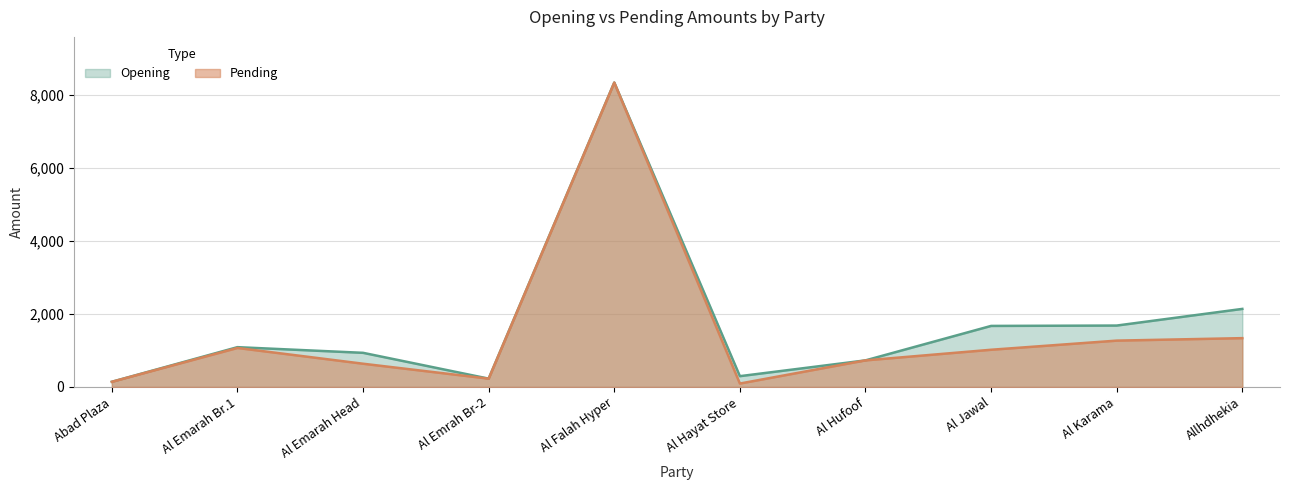

At how many categories does at least one series exceed 6770?

1